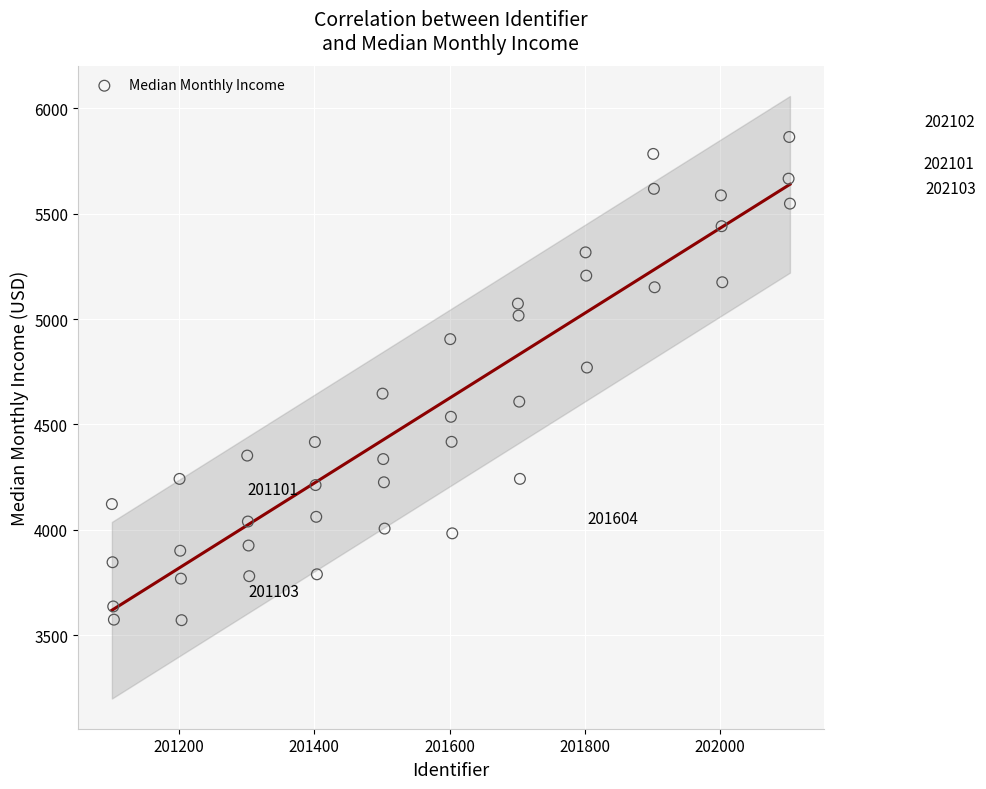

What is the range of X values (max minus min)?

1002.0